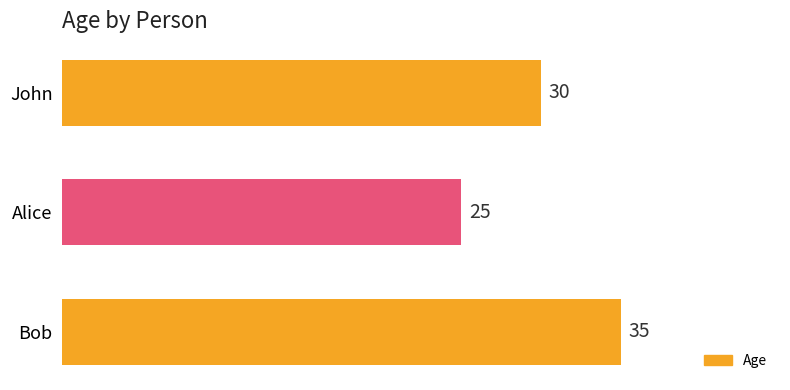

At which category does the chart reach its peak across all series?

Bob